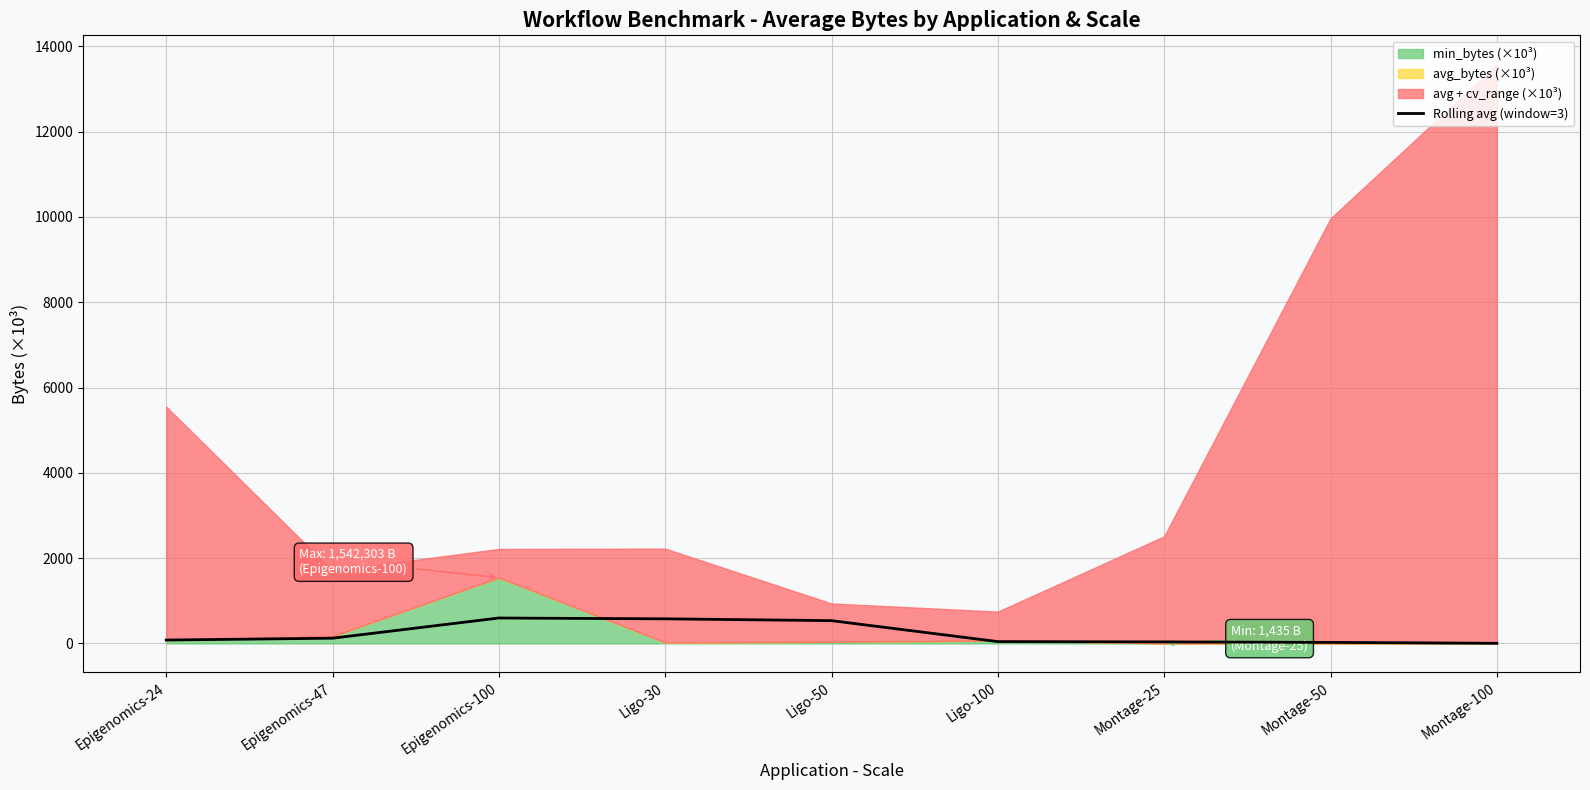

Between Montage-25 and Ligo-30, which is larger?

Ligo-30